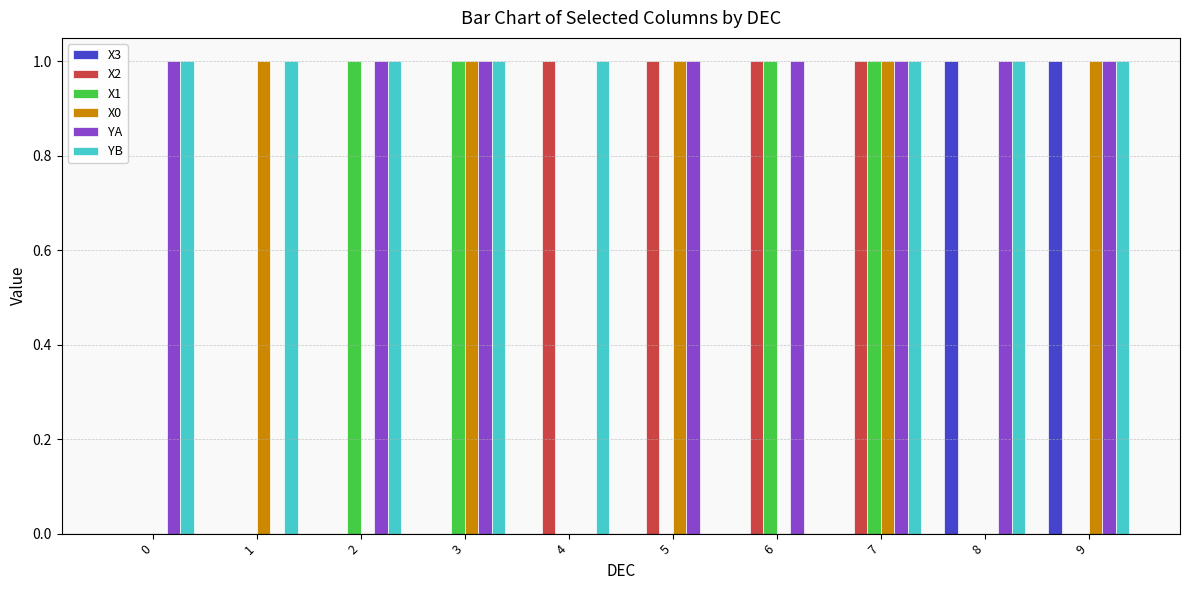

Reading left to right, list all the values displayed in this chart.

X3: 0=0	1=0	2=0	3=0	4=0	5=0	6=0	7=0	8=1	9=1
X2: 0=0	1=0	2=0	3=0	4=1	5=1	6=1	7=1	8=0	9=0
X1: 0=0	1=0	2=1	3=1	4=0	5=0	6=1	7=1	8=0	9=0
X0: 0=0	1=1	2=0	3=1	4=0	5=1	6=0	7=1	8=0	9=1
YA: 0=1	1=0	2=1	3=1	4=0	5=1	6=1	7=1	8=1	9=1
YB: 0=1	1=1	2=1	3=1	4=1	5=0	6=0	7=1	8=1	9=1